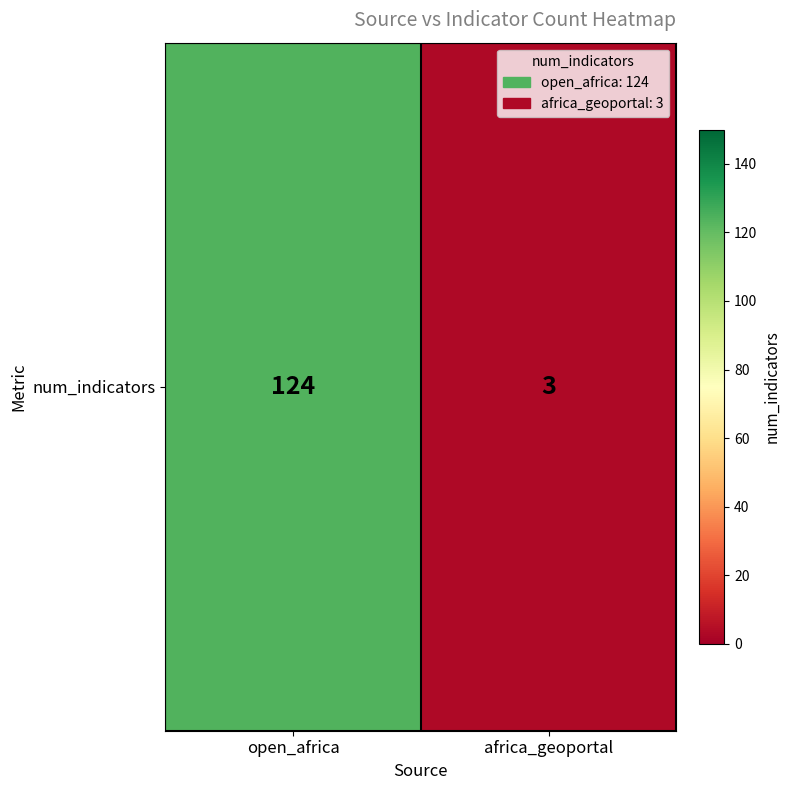

What is the change in value from open_africa to africa_geoportal?

-121